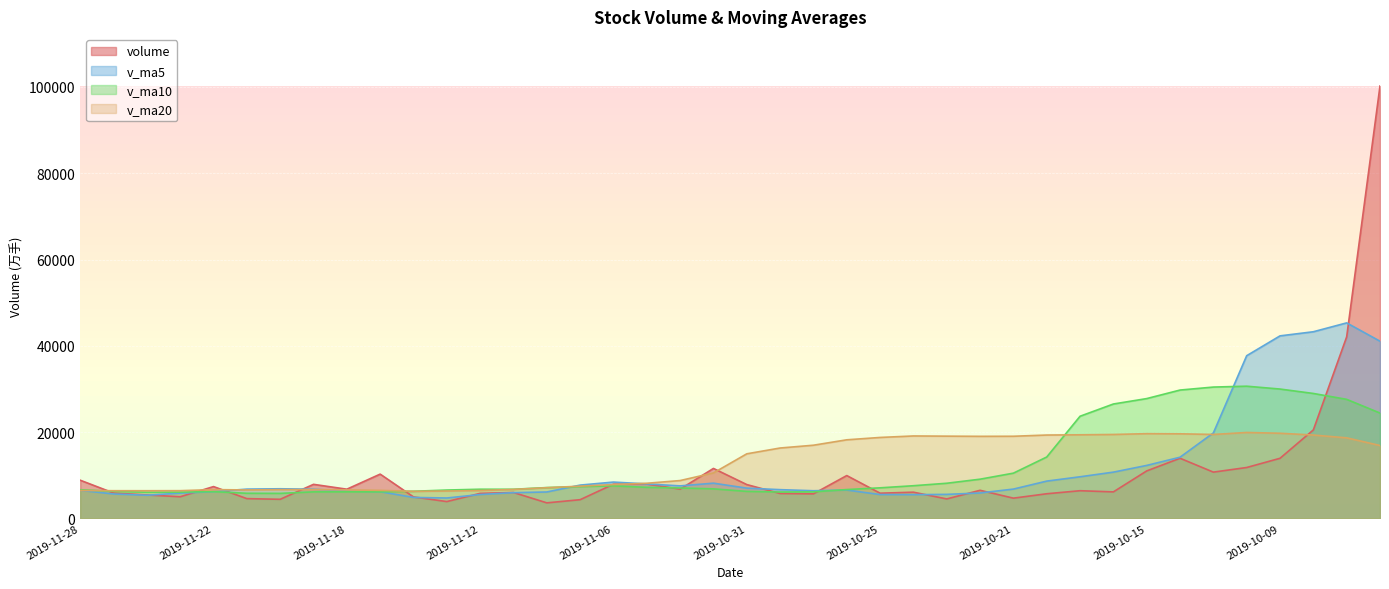

What is the difference between the maximum and minimum values in the v_ma10 series?

24850.8